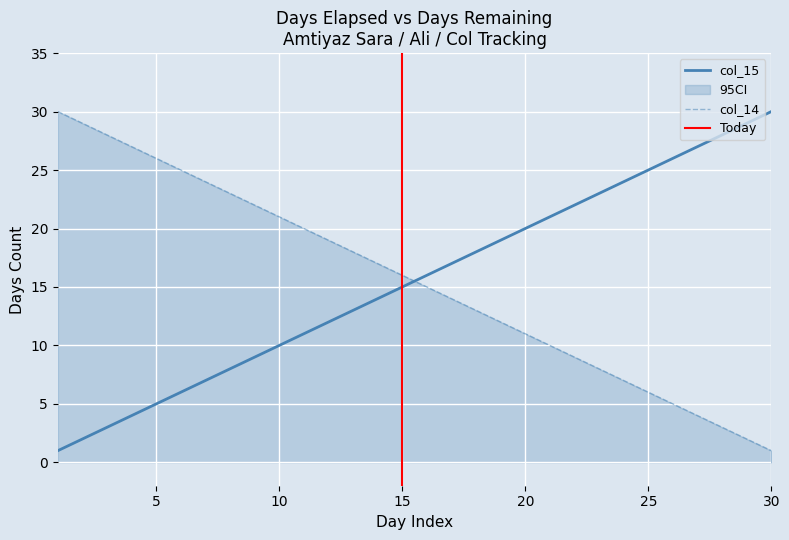

True or false: col_15 has a value of 30 at 30.

True